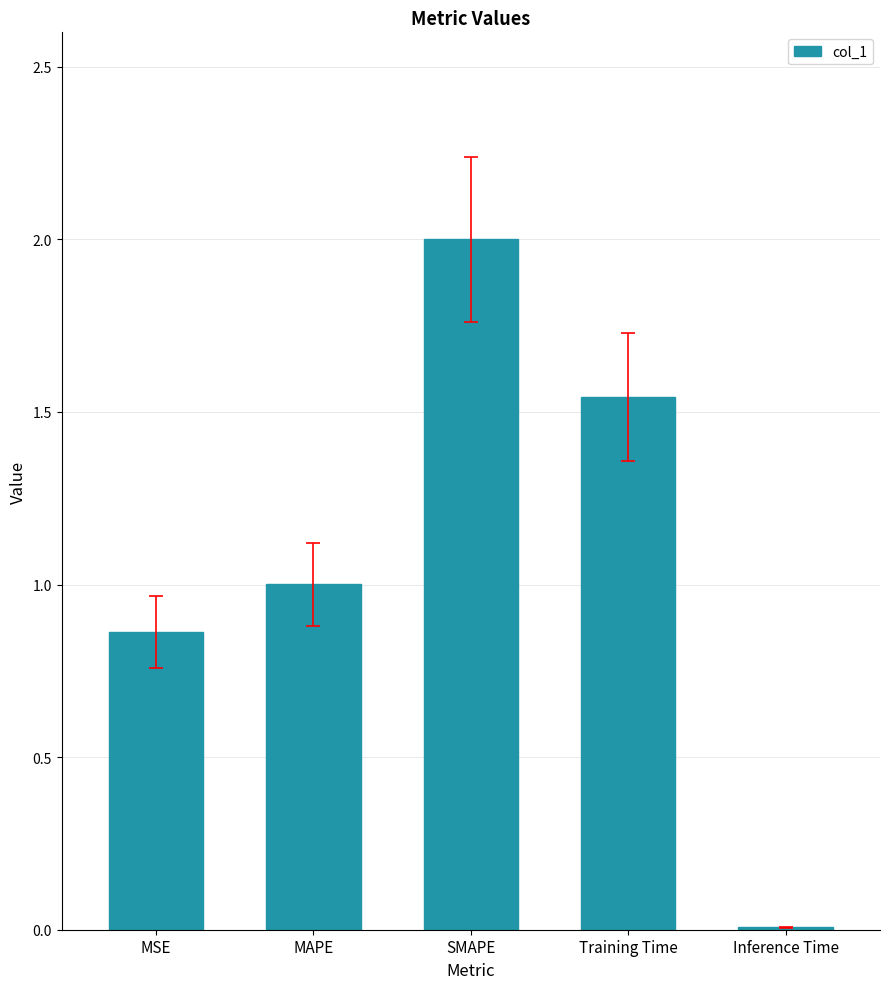

Where is the data nearest to the value 1?

MAPE